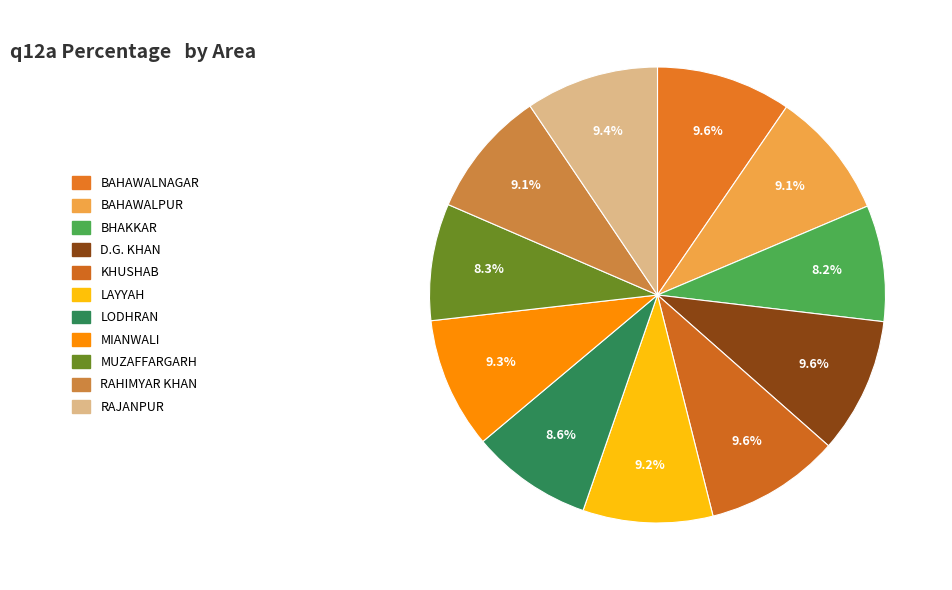

How many segments does this pie chart have?

11